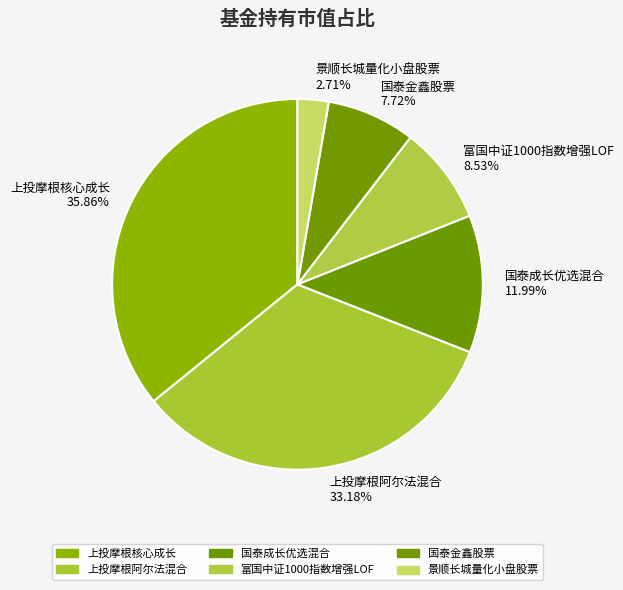

Between 上投摩根核心成长 35.86% and 国泰成长优选混合 11.99%, which is larger?

上投摩根核心成长 35.86%